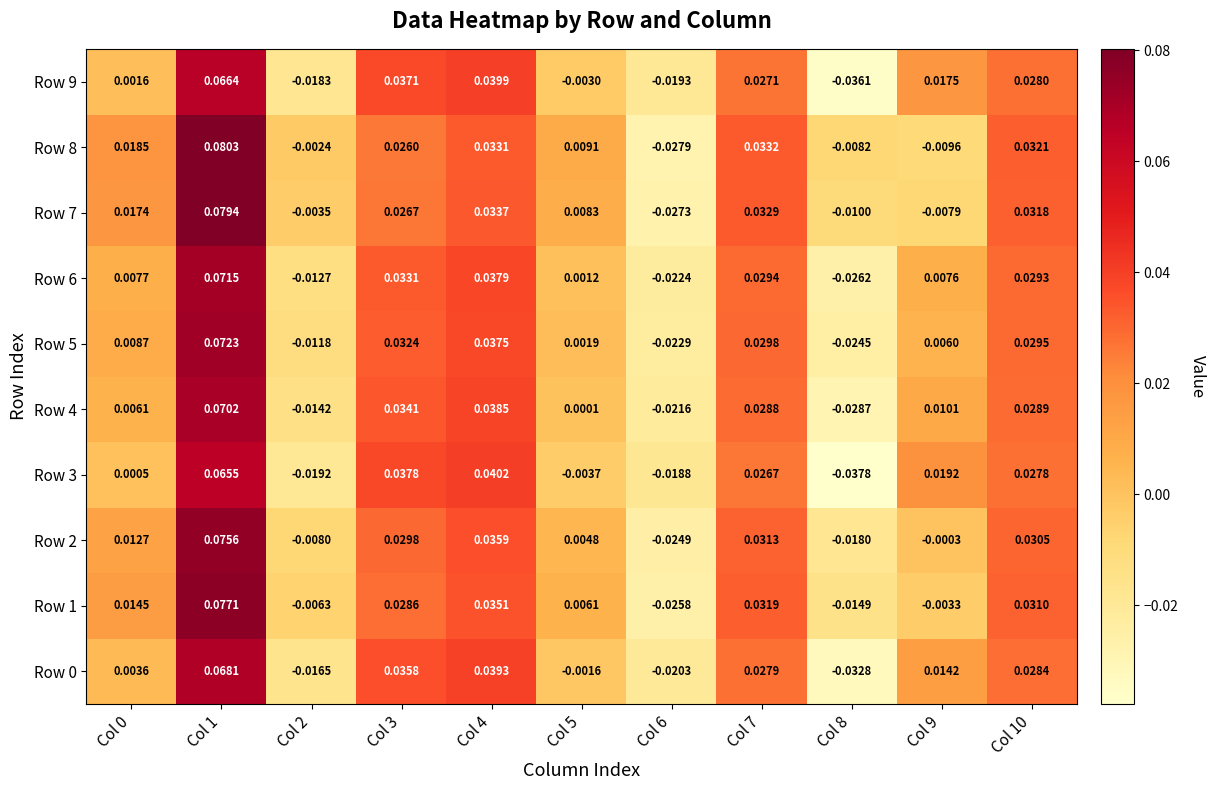

Is the value of Row 5 at Col 1 greater than the value of Row 6 at Col 2?

Yes